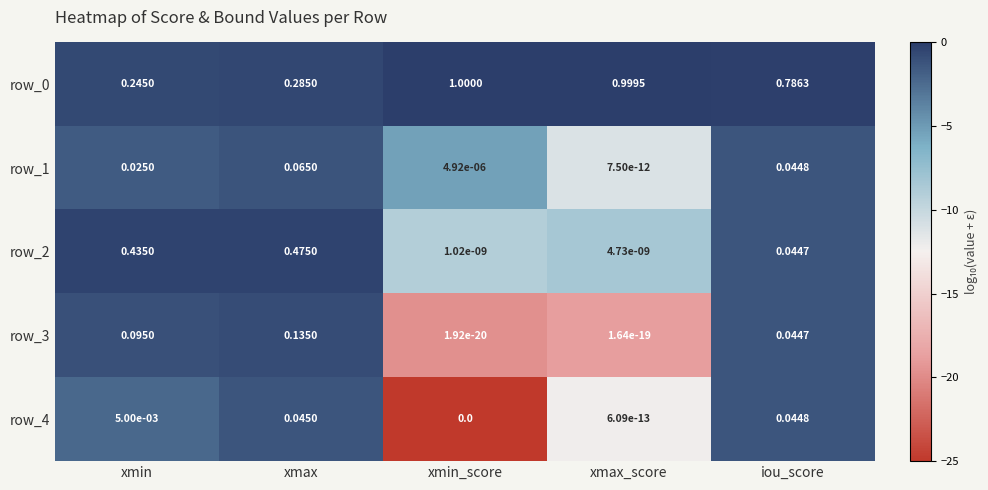

Rank the categories by row_2 value from highest to lowest.

xmax, xmin, iou_score, xmax_score, xmin_score